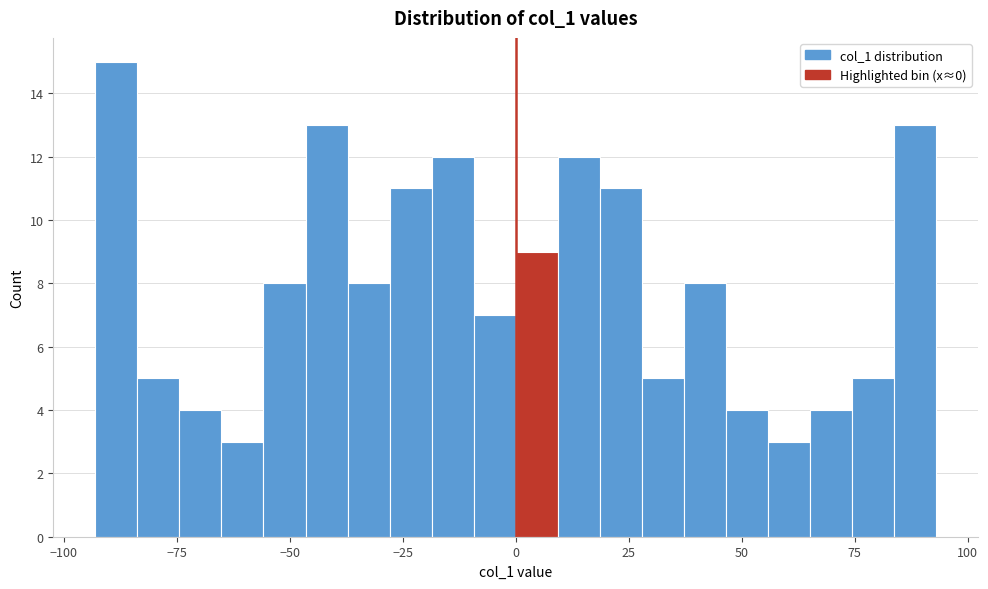

Around what value on the x-axis is the tallest bar? Give the approximate position of its centre, as read against the axis.

-90